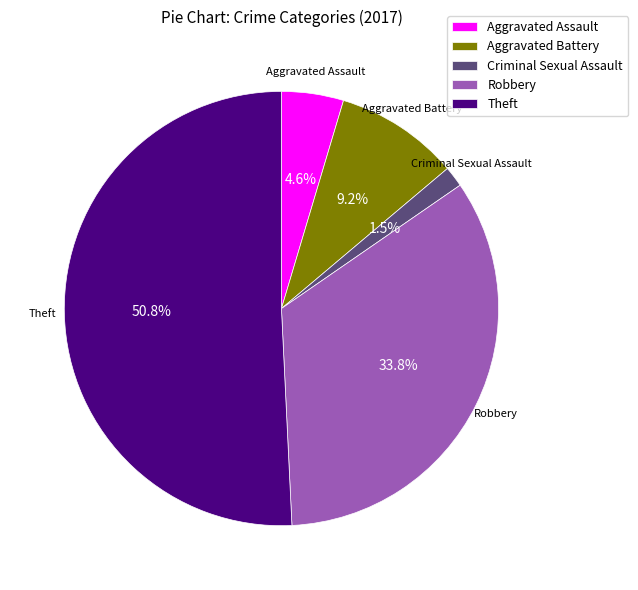

Is the sum of Theft and Aggravated Assault greater than half?

Yes